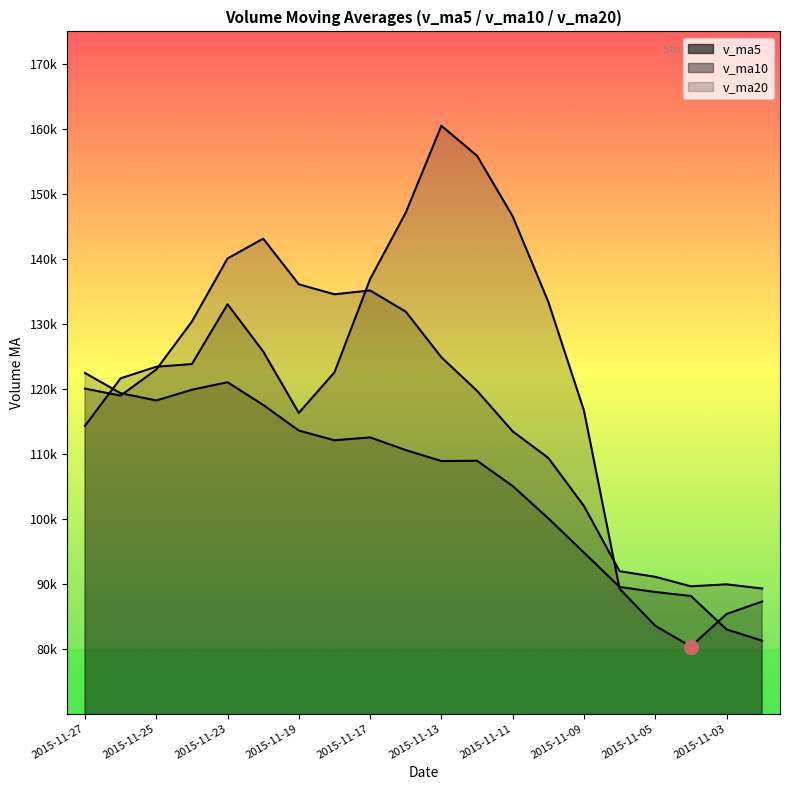

At how many categories does at least one series exceed 80556?

20